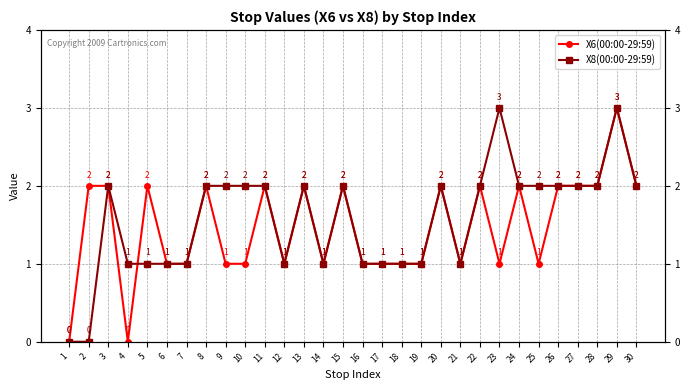

Between 23 and 26, which series saw the biggest shift?

X6(00:00-29:59)